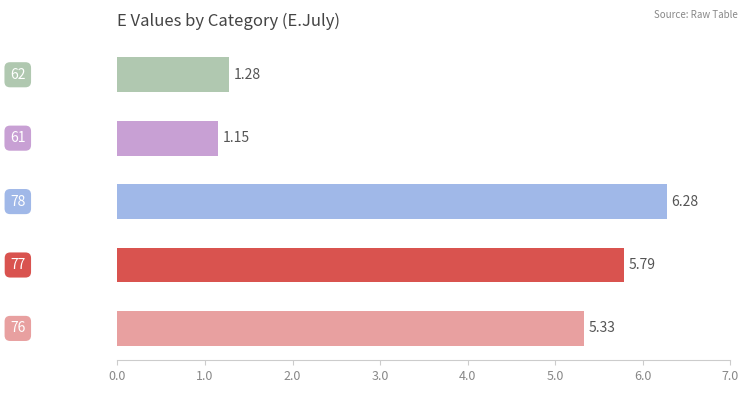

What is the sum of all values?

19.8